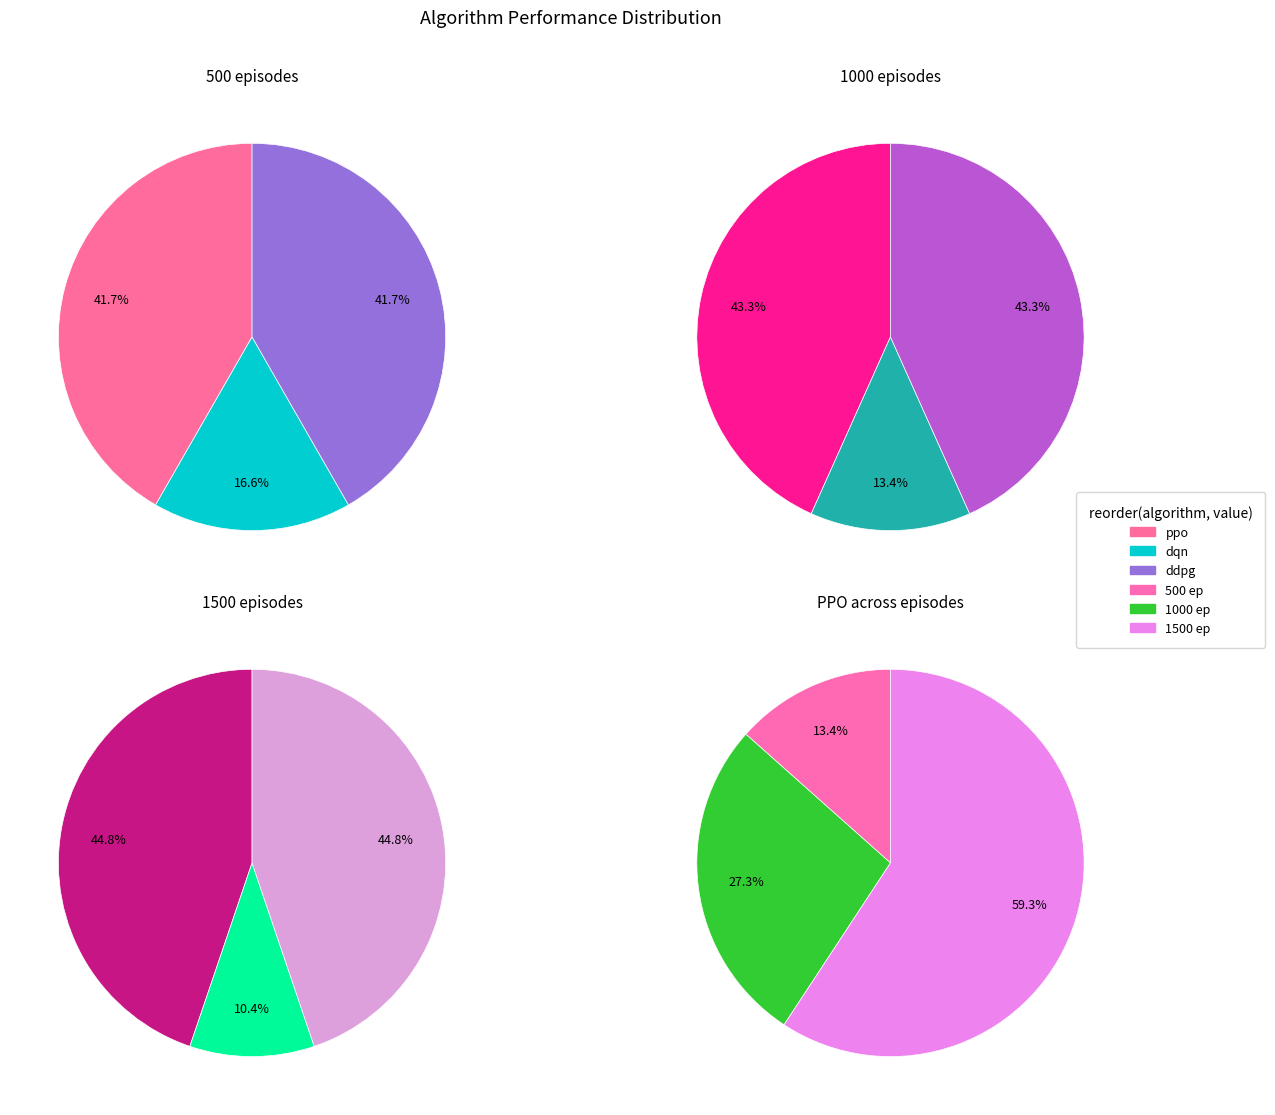

To the nearest percent, what is the combined percentage of 1000 episodes and 1500 episodes?

87%